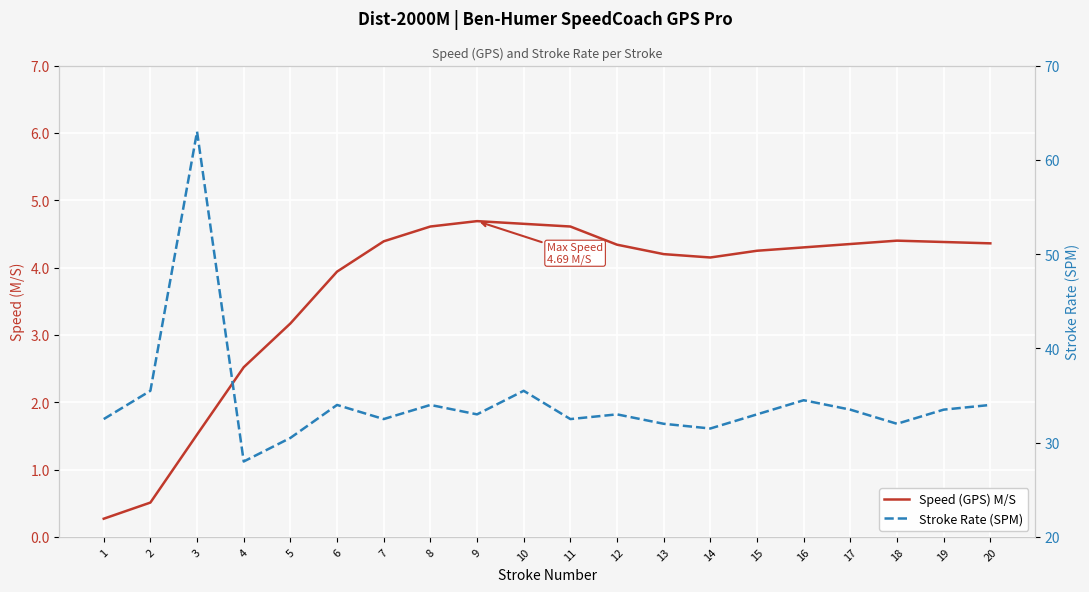

How many interior local valleys does the Stroke Rate (SPM) series have?

6